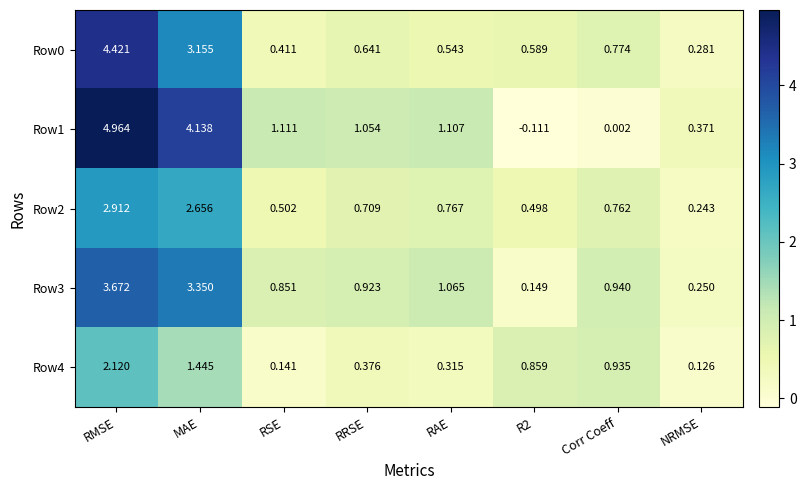

What is the total value across all series at MAE?

14.7